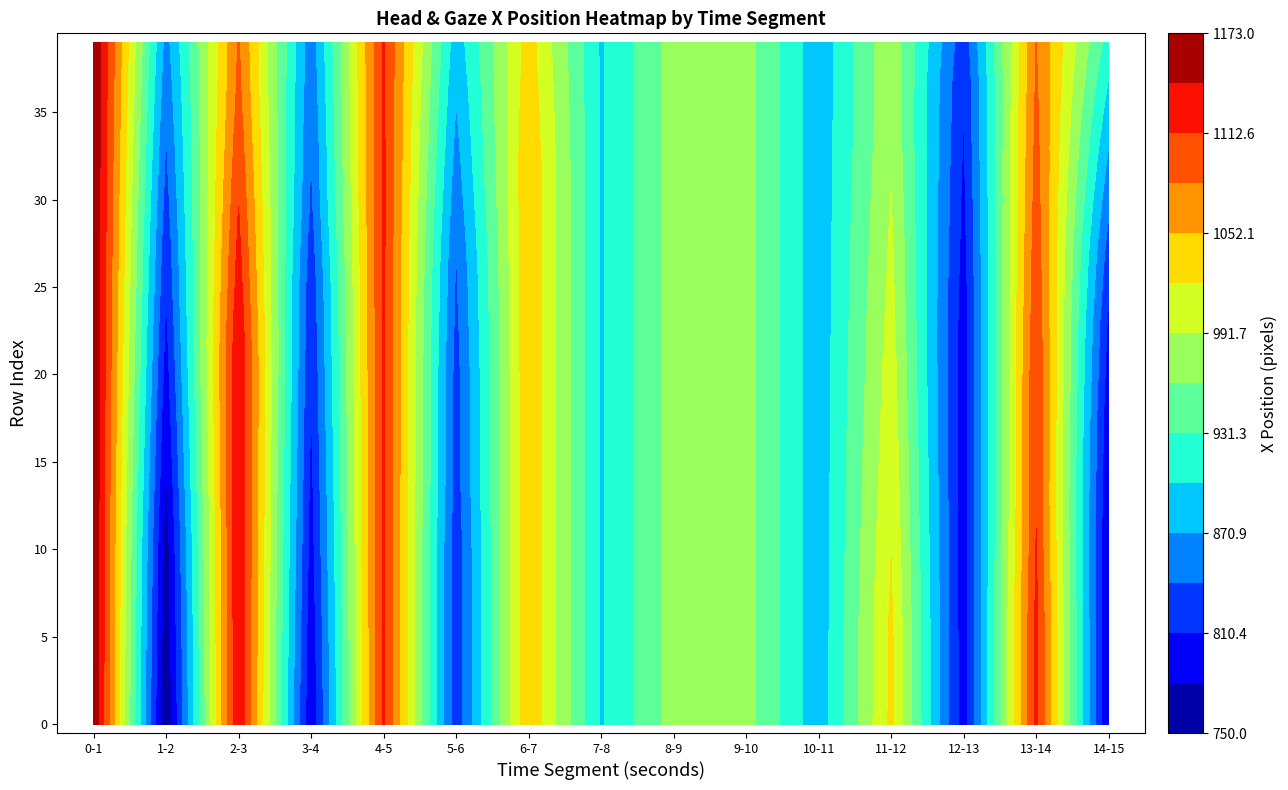

The value of x_7_8 at 37 is 1189. True or false?

False